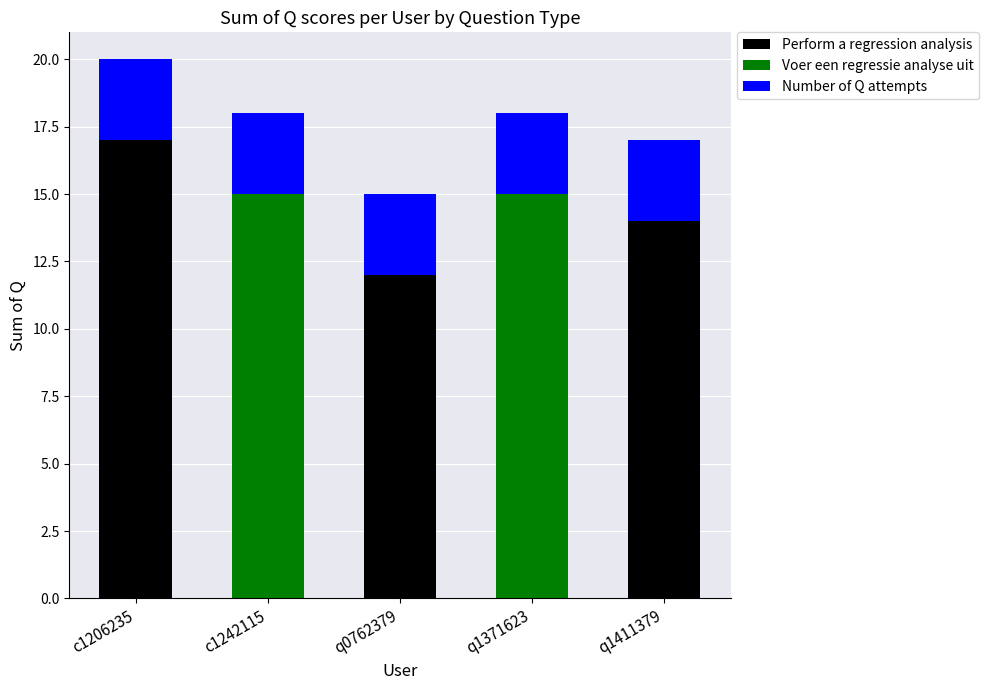

What is the total value across all series at q1411379?

17